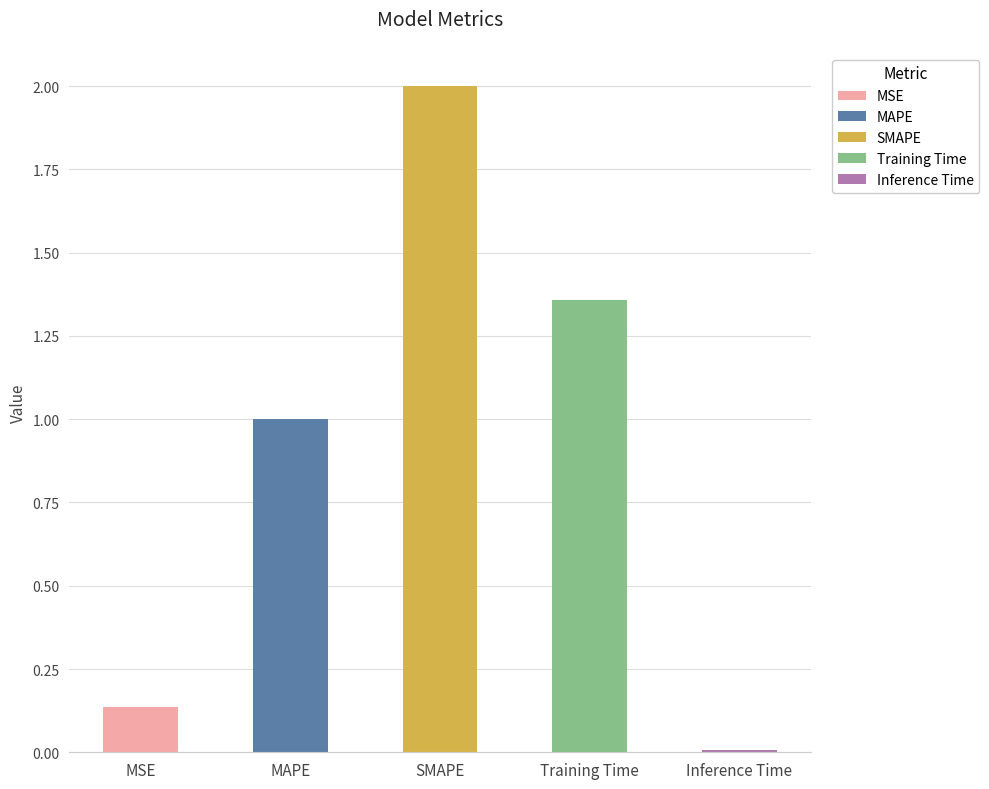

What is the maximum value shown in the chart?

2.0